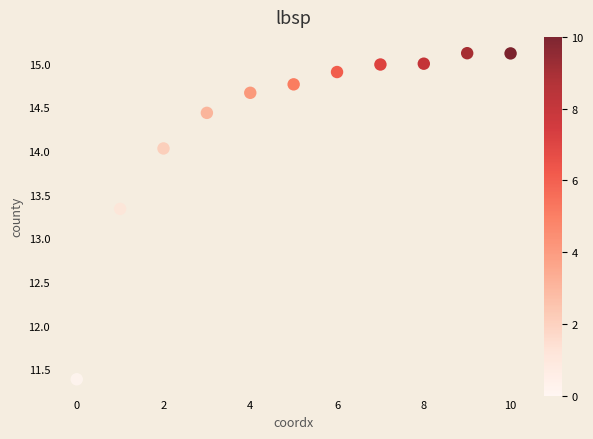

What is the range of Y values (max minus min)?

3.7